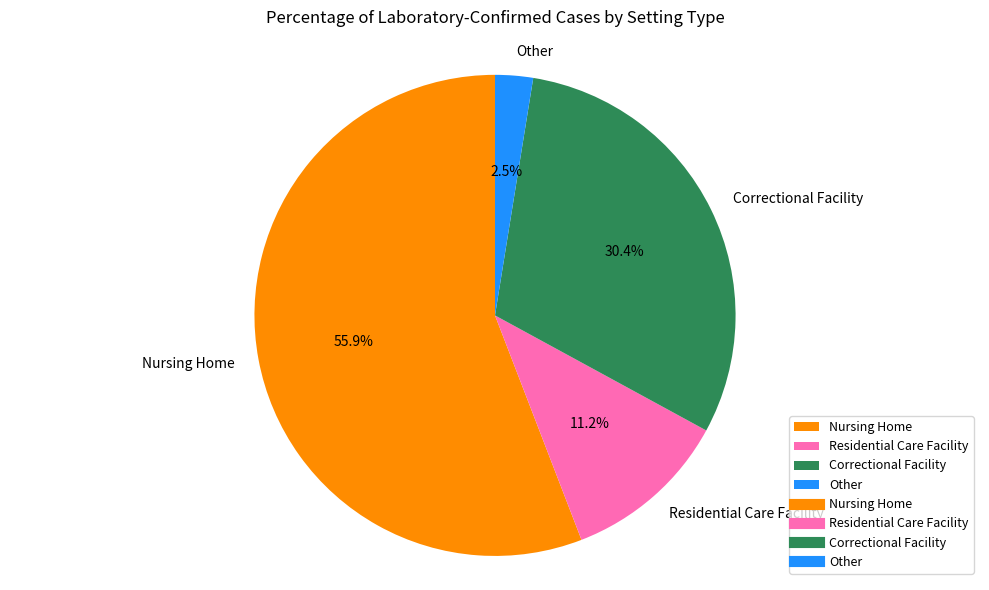

What percentage is the Nursing Home slice, to the nearest percent?

56%